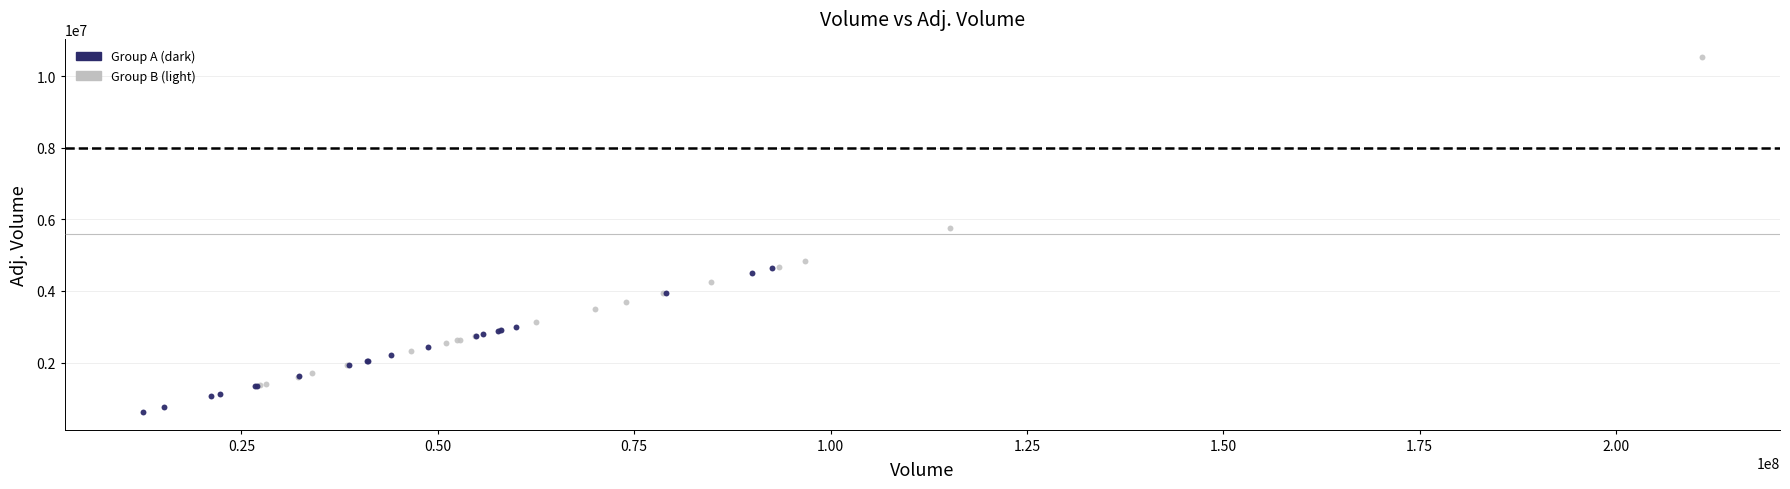

Which series has the largest Y range (max minus min)?

Group B (light)